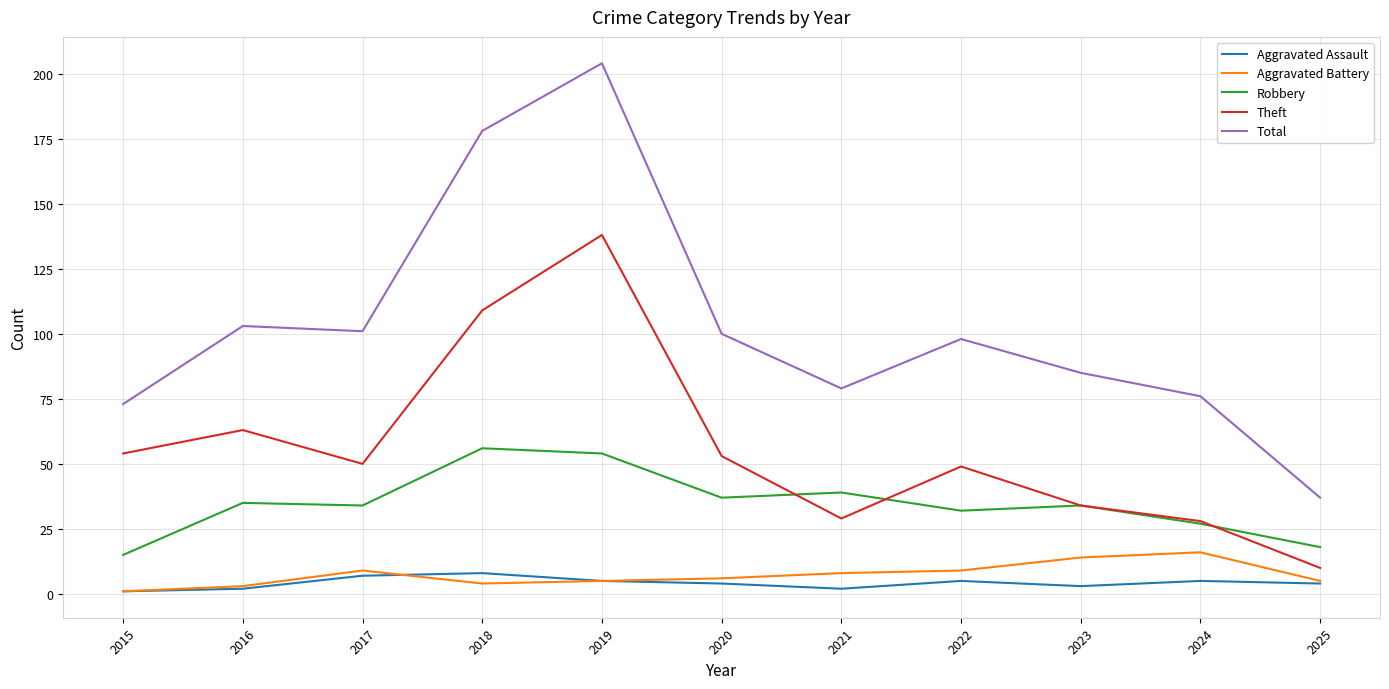

True or false: Robbery and Total cross at least once.

False